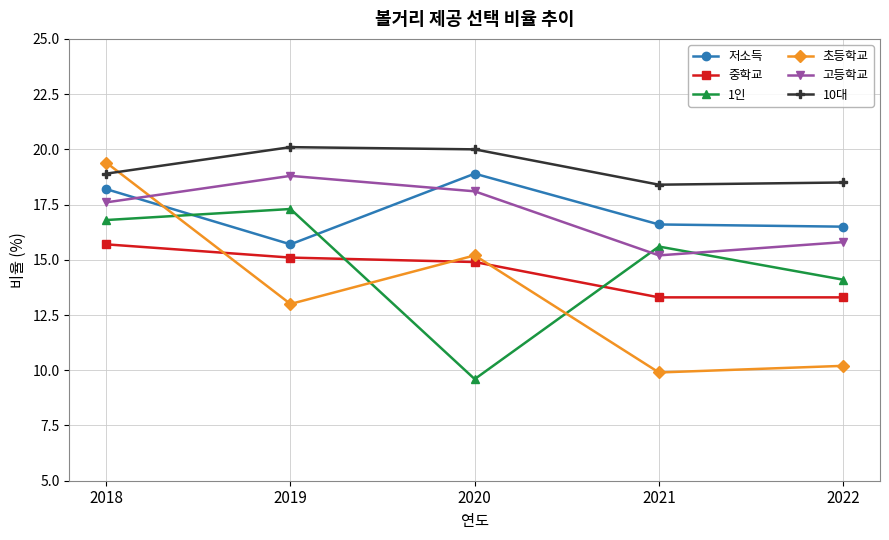

Rank the categories by 초등학교 value from highest to lowest.

2018, 2020, 2019, 2022, 2021